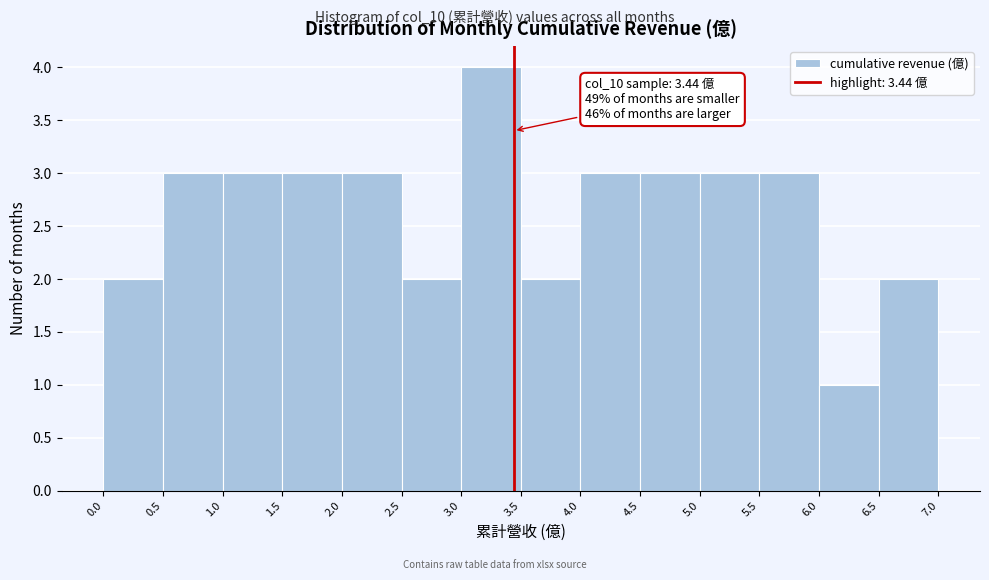

Over which range of the x-axis is the bar tallest?

3.0 to 3.5